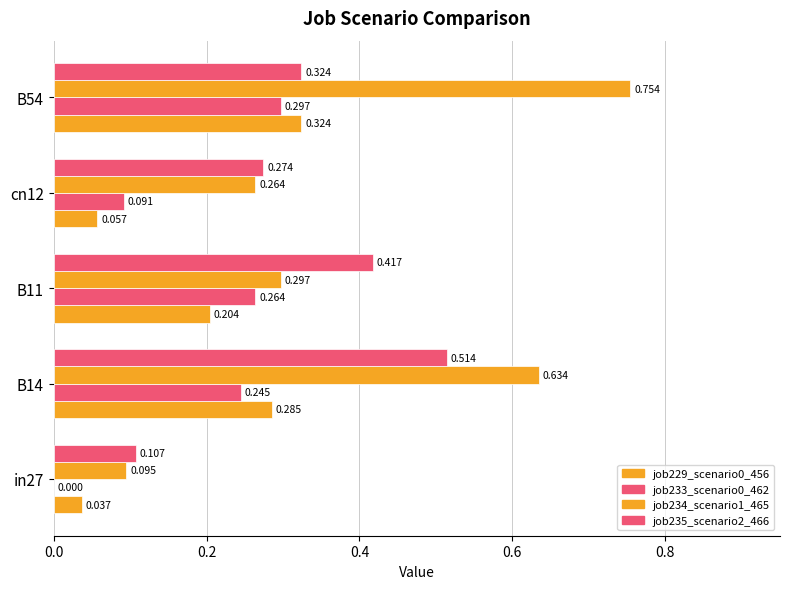

Which series has the widest spread of values?

job234_scenario1_465